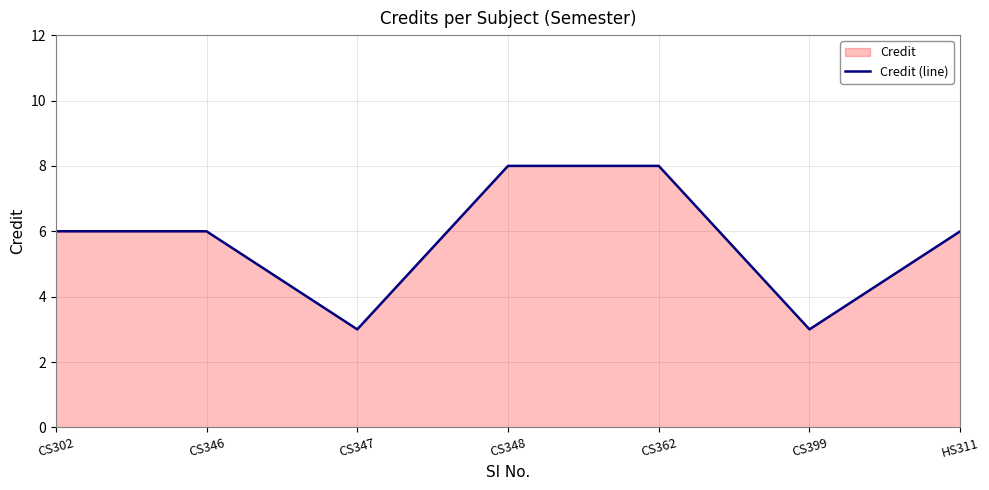

Reading left to right, extract all data points from this chart.

CS302=6	CS346=6	CS347=3	CS348=8	CS362=8	CS399=3	HS311=6